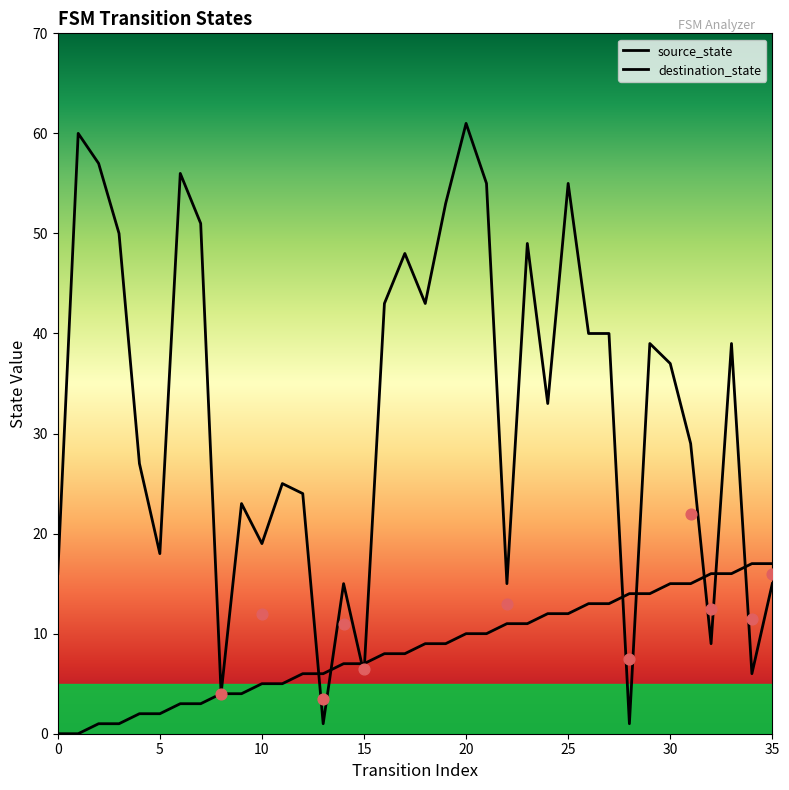

Is the value of destination_state at 1 greater than the value of source_state at 12?

Yes